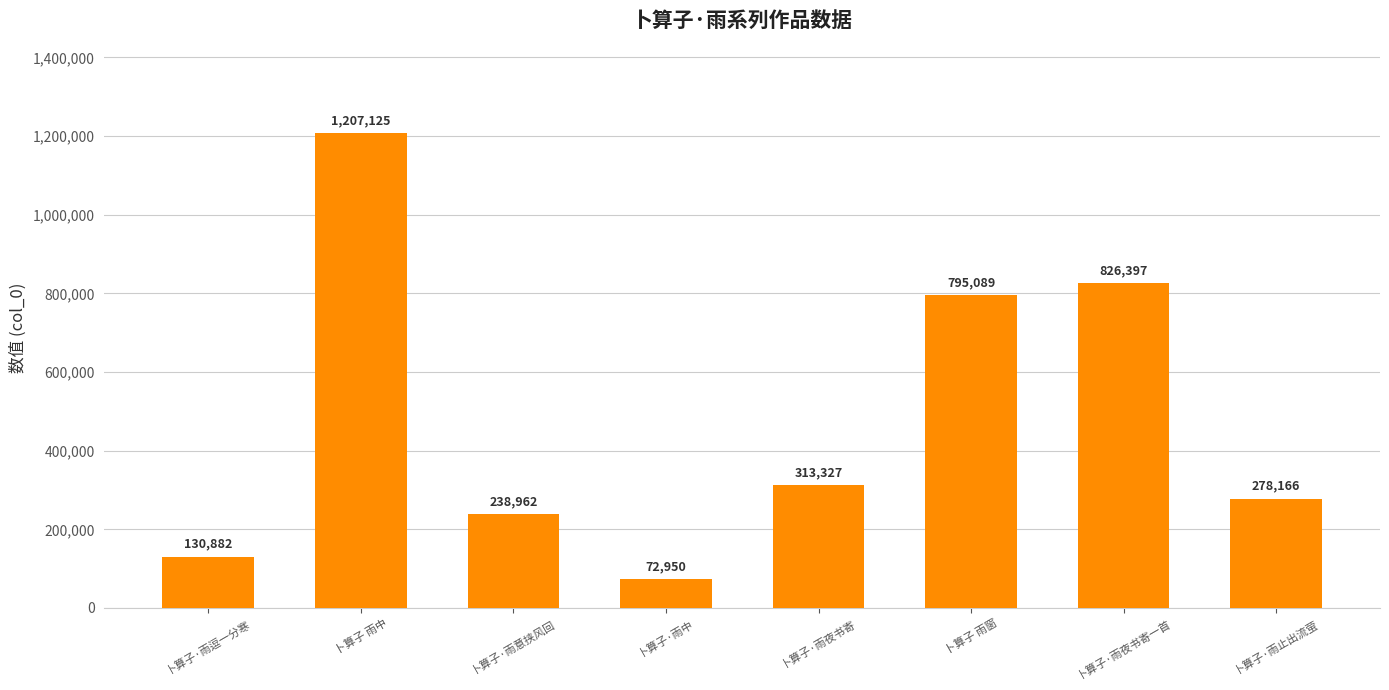

Rank the categories by value from highest to lowest.

卜算子 雨中, 卜算子·雨夜书寄一首, 卜算子 雨窗, 卜算子·雨夜书寄, 卜算子·雨止出流萤, 卜算子·雨意挟风回, 卜算子·雨逗一分寒, 卜算子·雨中